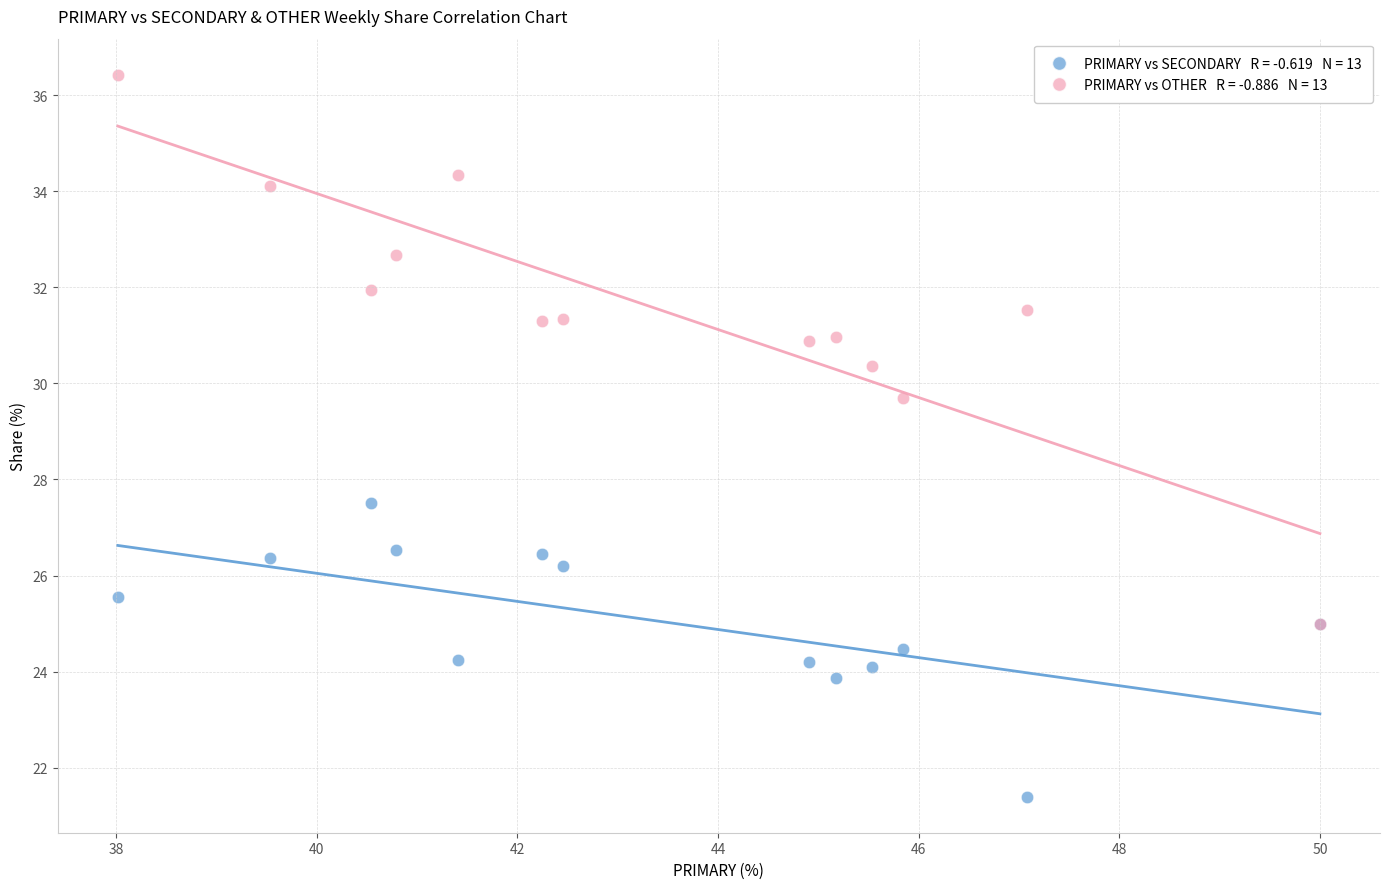

Across all series, what Y value is closest to 28?

27.5